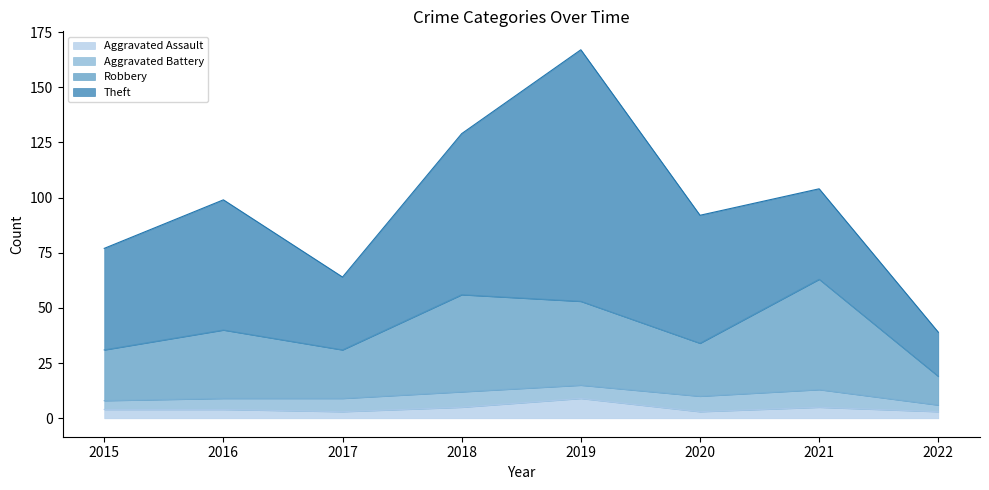

How many interior local valleys does the Aggravated Assault series have?

2